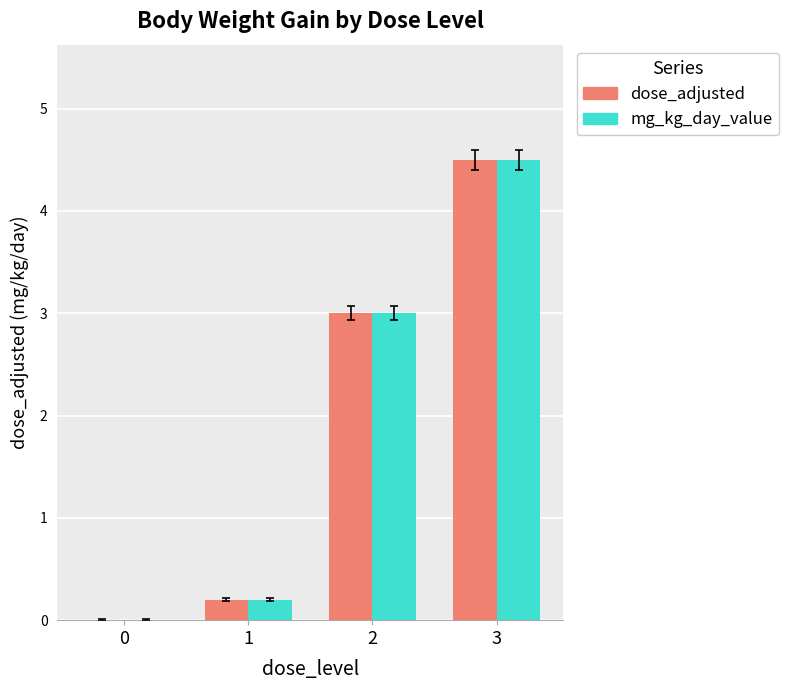

At which label does dose_adjusted reach its peak?

3